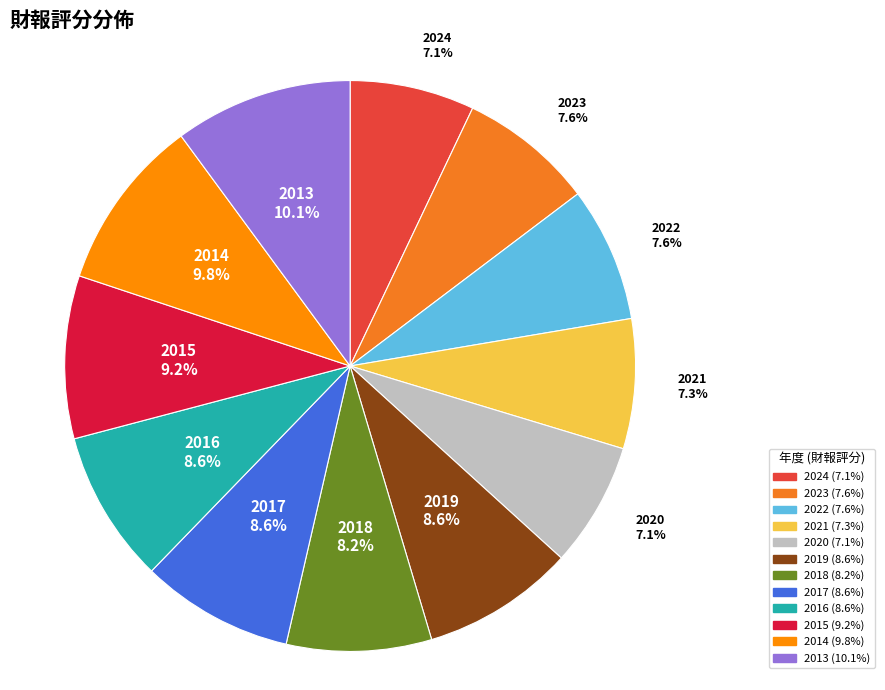

Combined, do 2017 and 2024 account for over 50%?

No